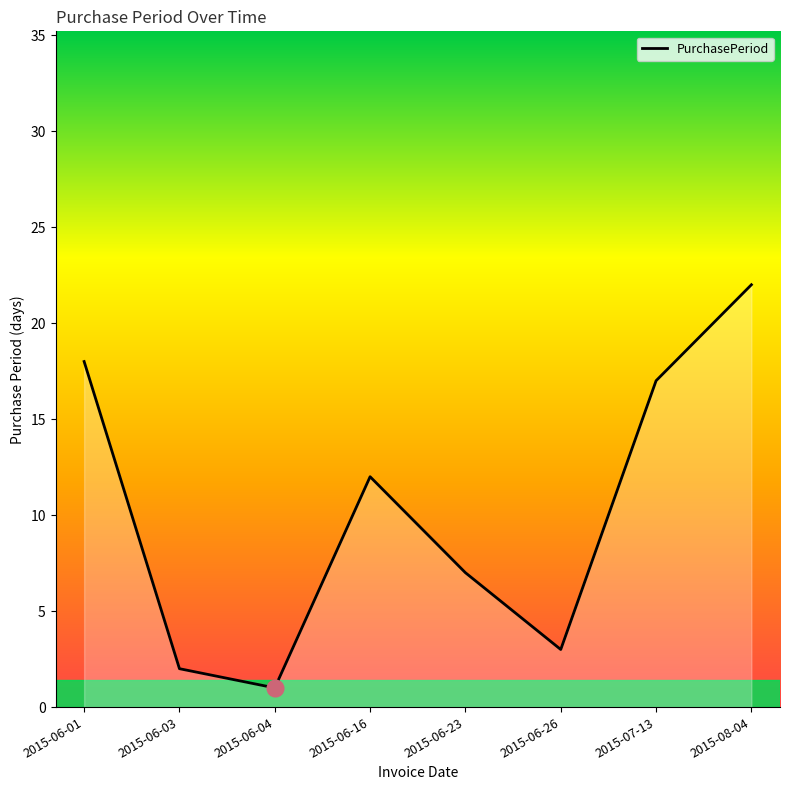

Reading left to right, transcribe all the data shown in this chart.

18	2	1	12	7	3	17	22